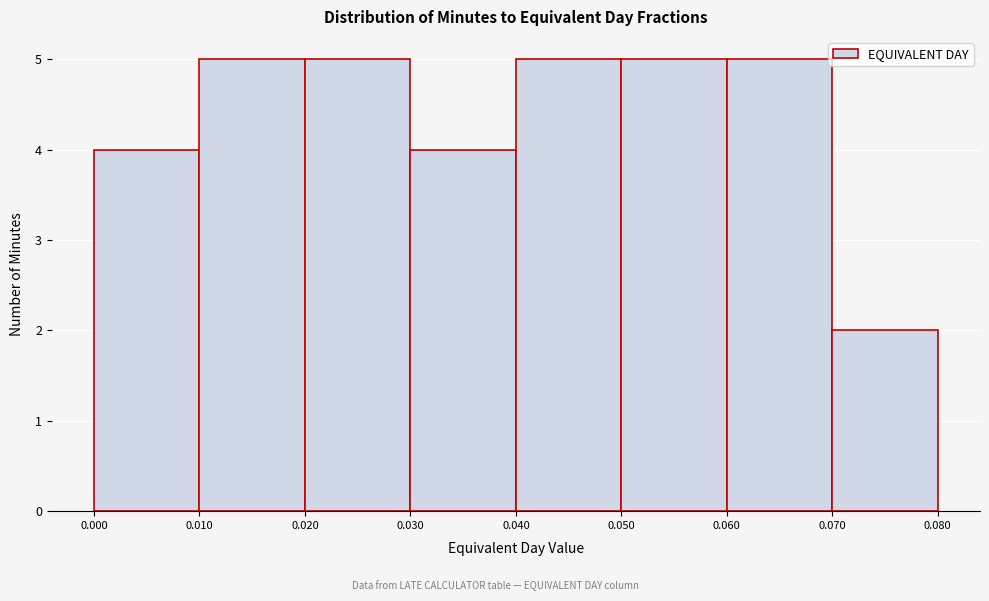

Reading left to right, transcribe this chart: for each bar, give the range it covers on the x-axis and its height. The values are not printed on the chart, so give them approximately, as read against the axis.

0.000 to 0.010: 4
0.010 to 0.020: 5
0.020 to 0.030: 5
0.030 to 0.040: 4
0.040 to 0.050: 5
0.050 to 0.060: 5
0.060 to 0.070: 5
0.070 to 0.080: 2